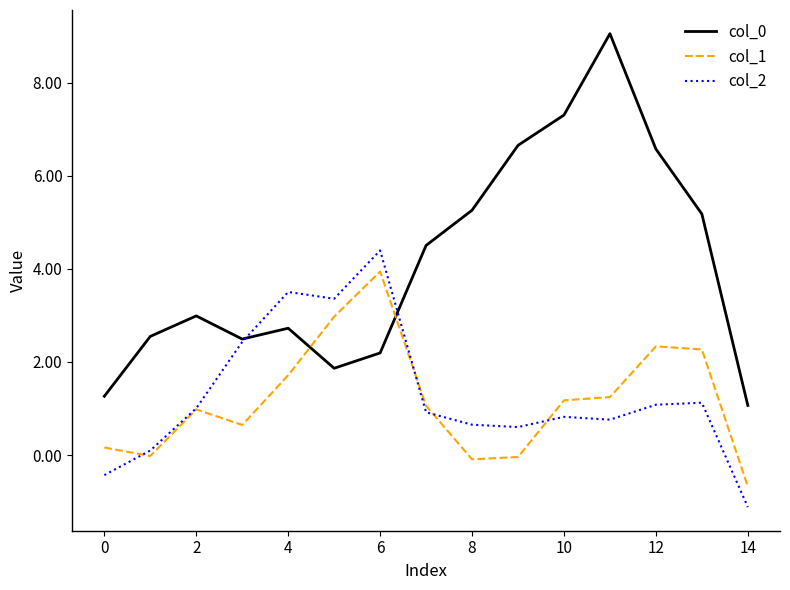

True or false: col_0 and col_1 intersect in this chart.

True